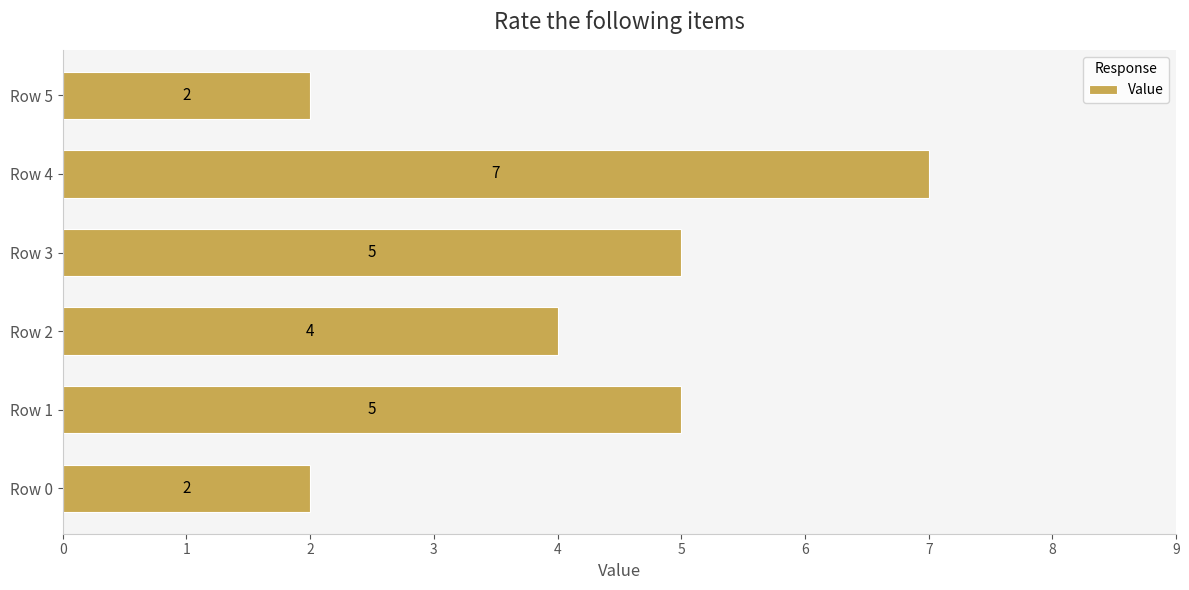

Reading top to bottom, extract all data points from this chart.

Row 5=2	Row 4=7	Row 3=5	Row 2=4	Row 1=5	Row 0=2